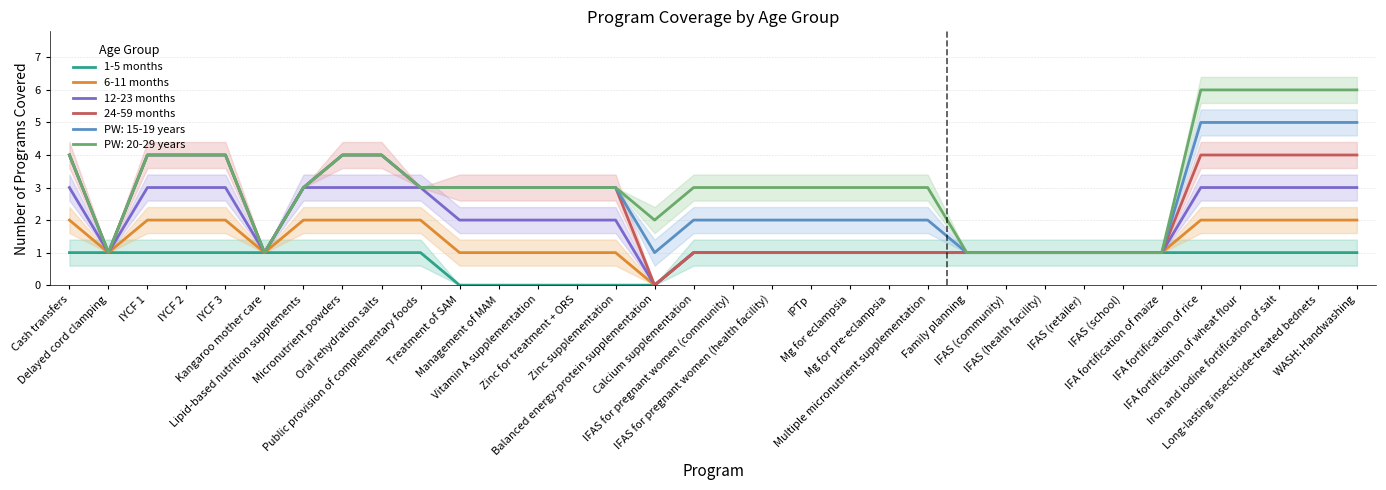

True or false: 6-11 months and 12-23 months cross at least once.

False